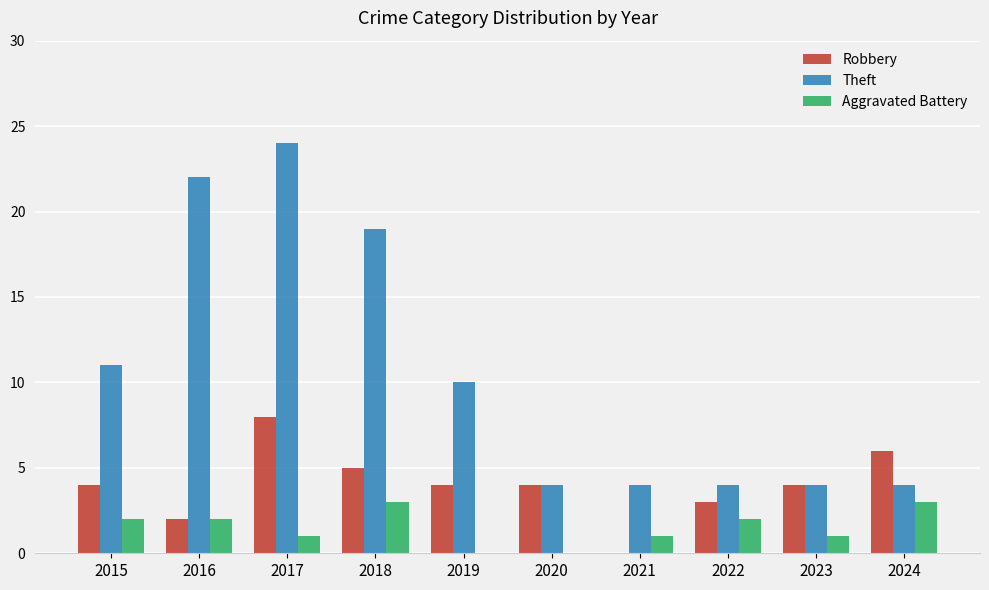

Which series has the largest total across all categories?

Theft